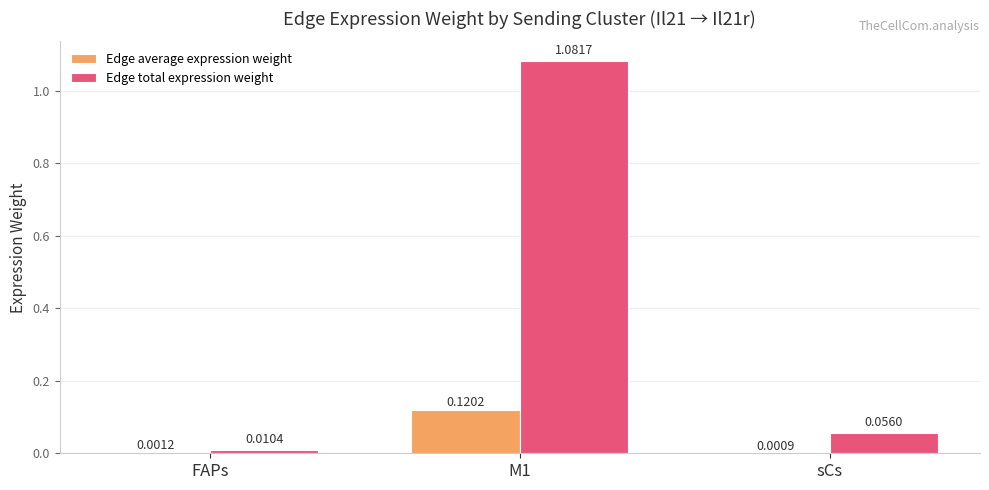

Where is Edge total expression weight nearest to the value 0?

FAPs